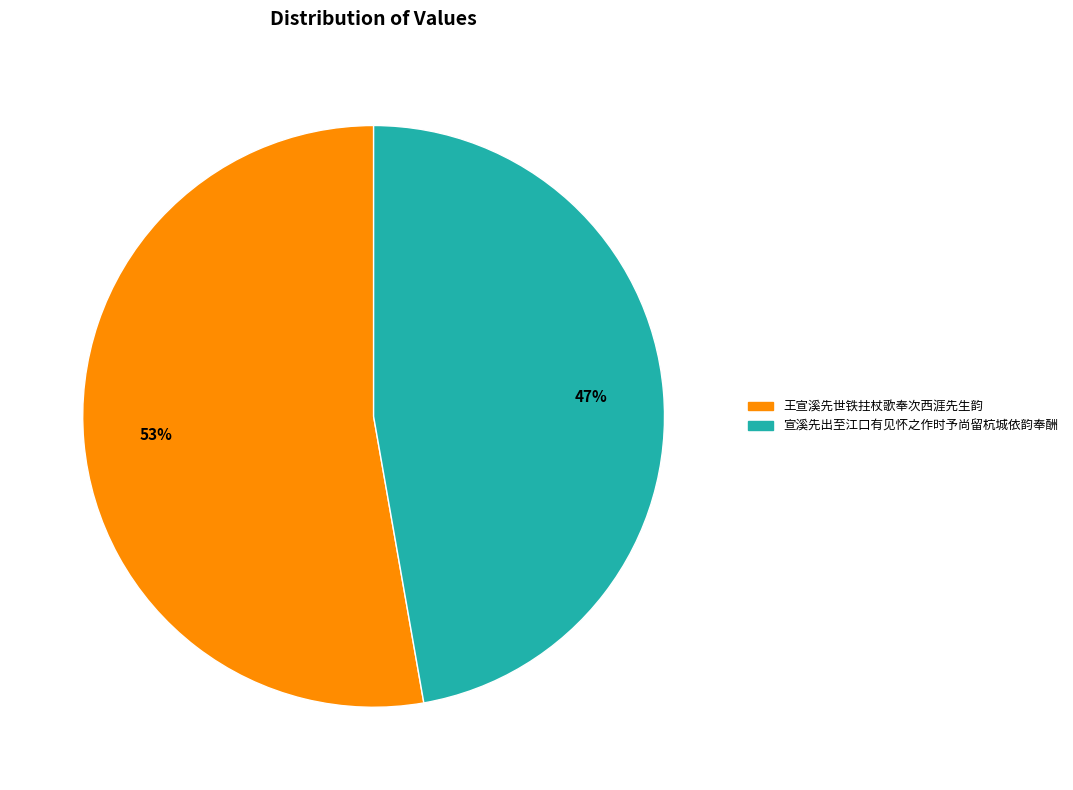

Between 宣溪先出至江口有见怀之作时予尚留杭城依韵奉酬 and 王宣溪先世铁拄杖歌奉次西涯先生韵, which is larger?

王宣溪先世铁拄杖歌奉次西涯先生韵